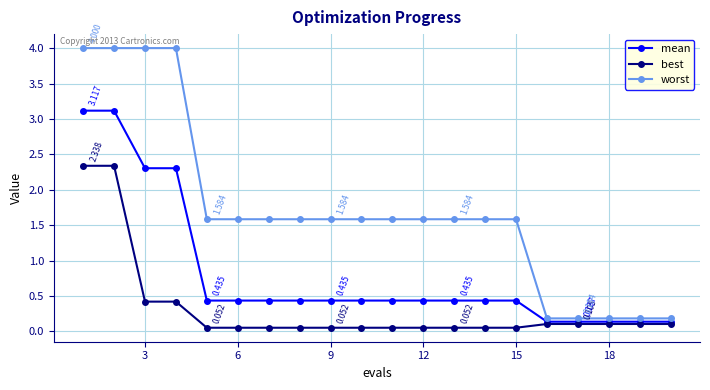

Rank the series by their maximum value, from highest to lowest.

worst, mean, best